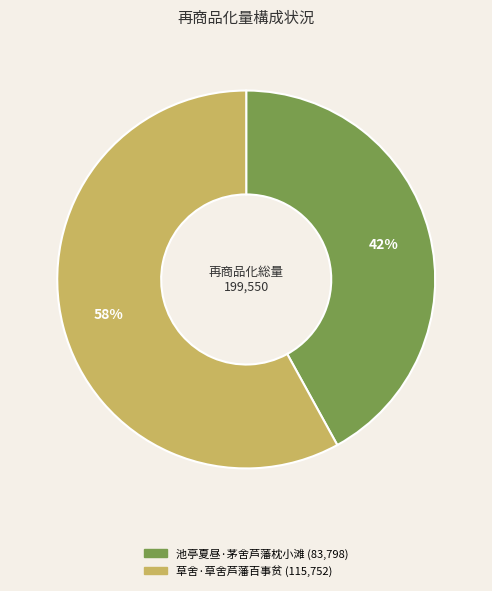

The 草舍·草舍芦藩百事贫 slice represents 58% of the pie. True or false?

True